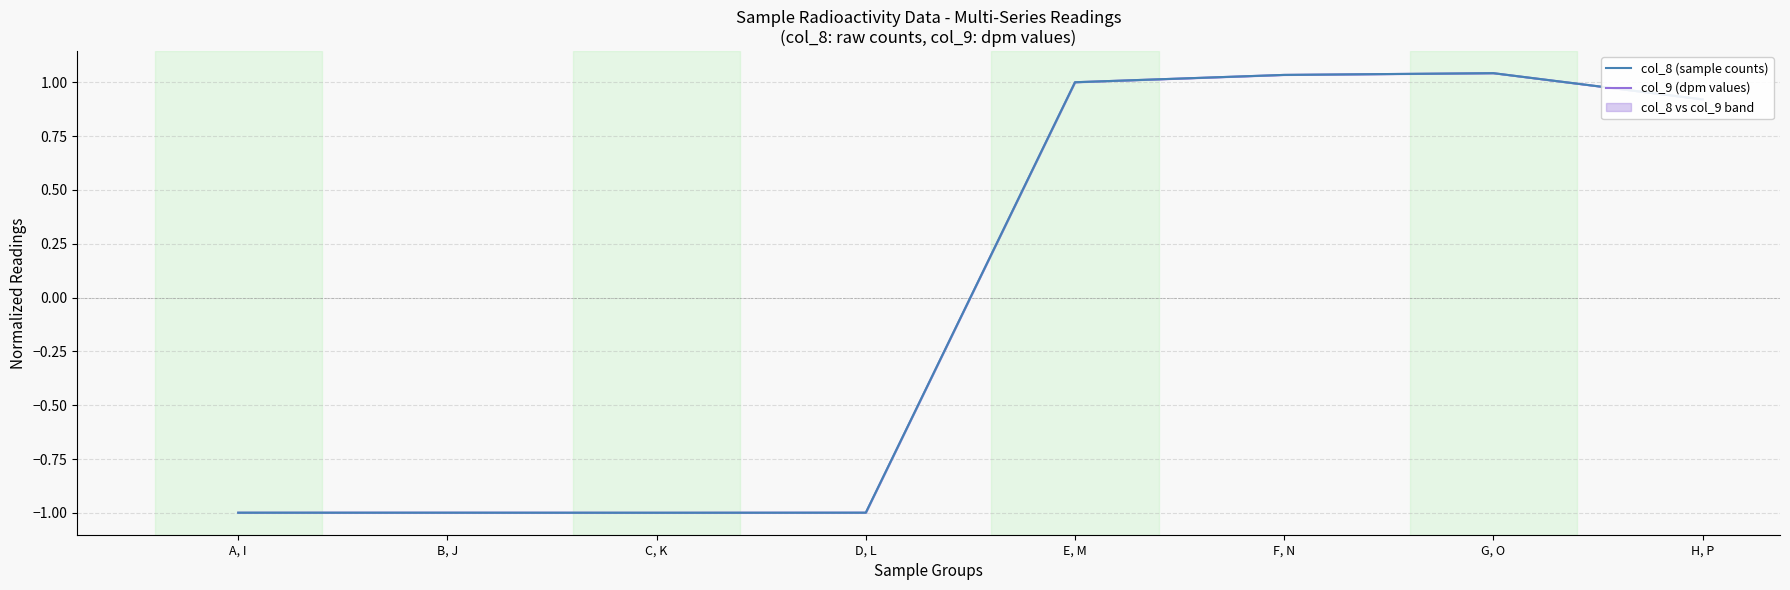

List the series in order of their overall mean, lowest first.

col_8 (sample counts), col_9 (dpm values)